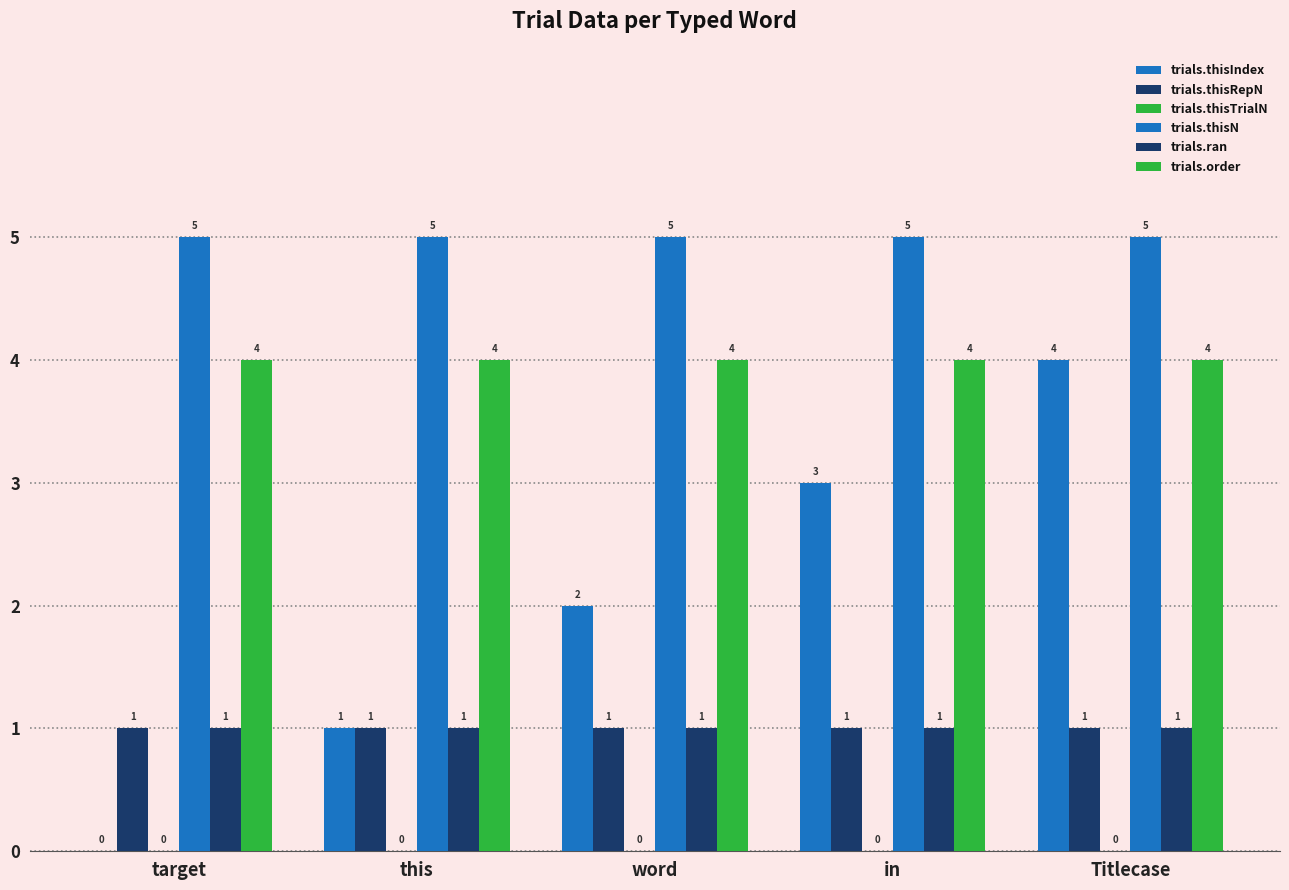

How many series are shown in this chart?

5